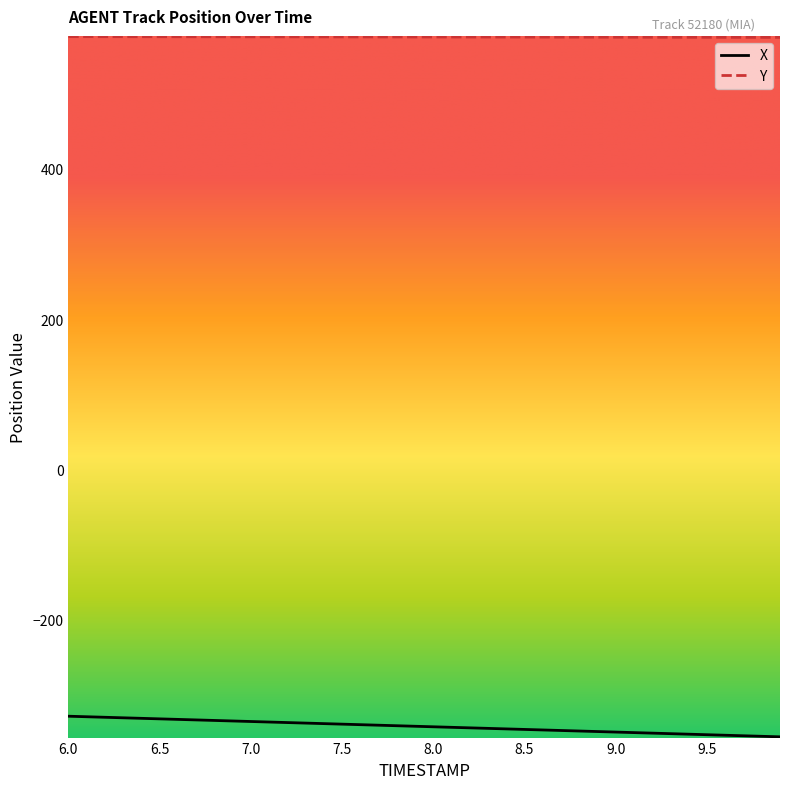

Rank the series by their maximum value, from highest to lowest.

Y, X